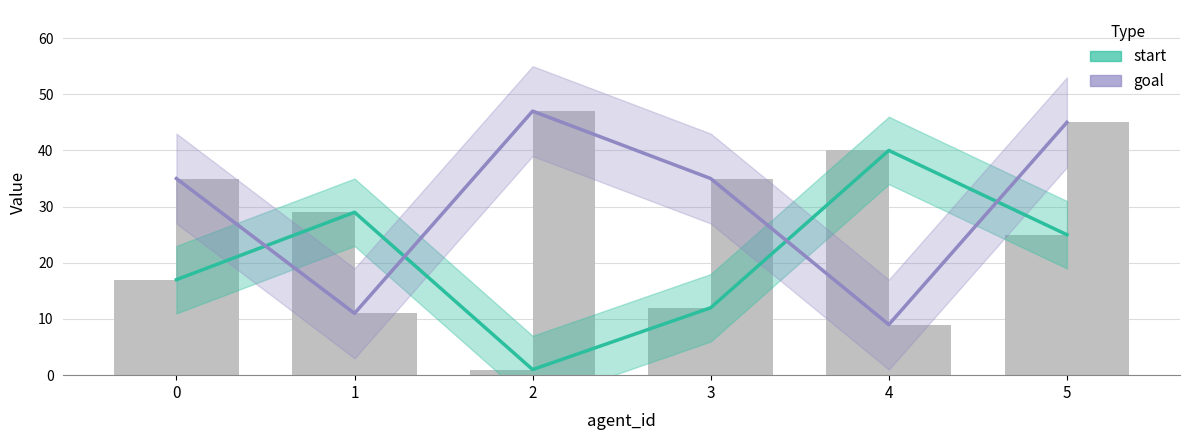

Rank the series by their average value, from highest to lowest.

goal, start